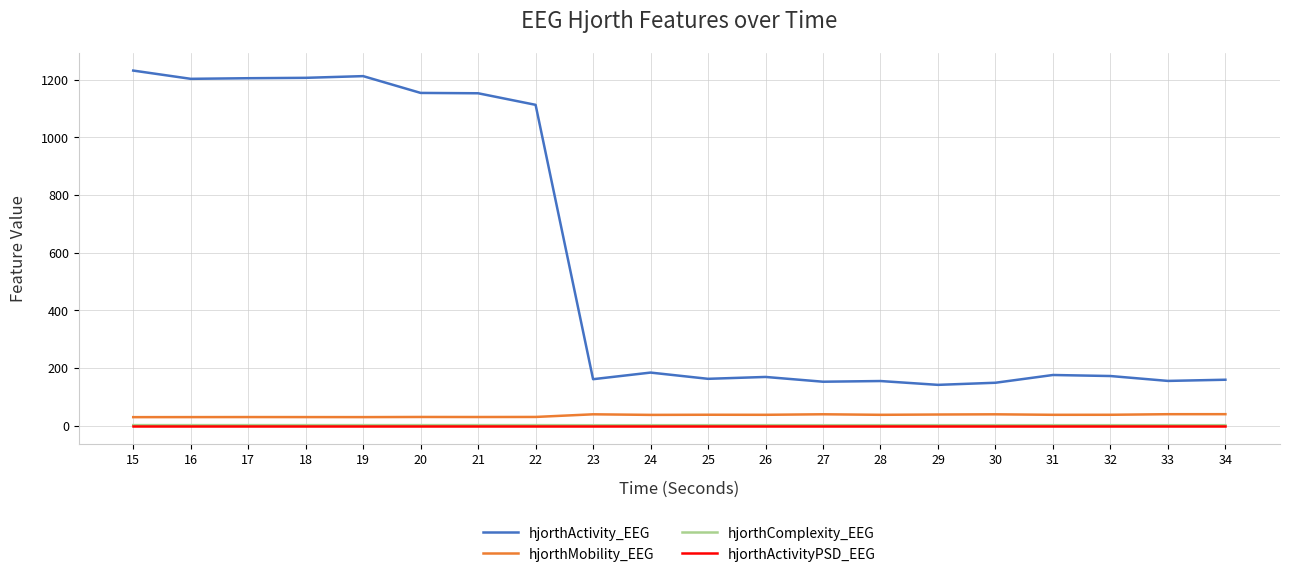

True or false: hjorthActivityPSD_EEG and hjorthMobility_EEG cross at least once.

False